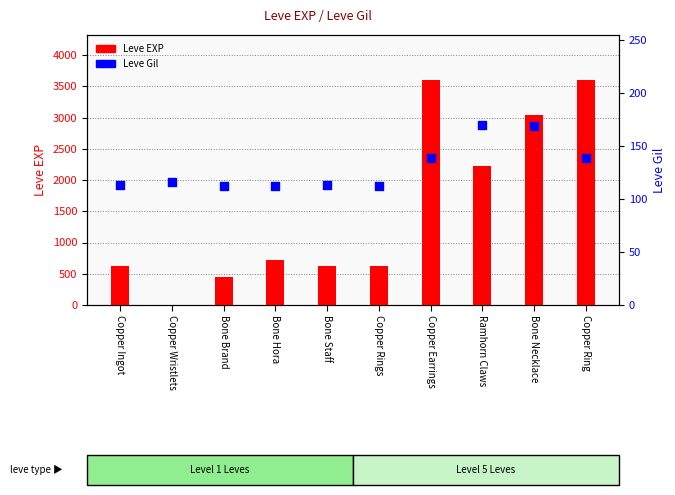

What is the total value across all series at Copper Earrings?

3739